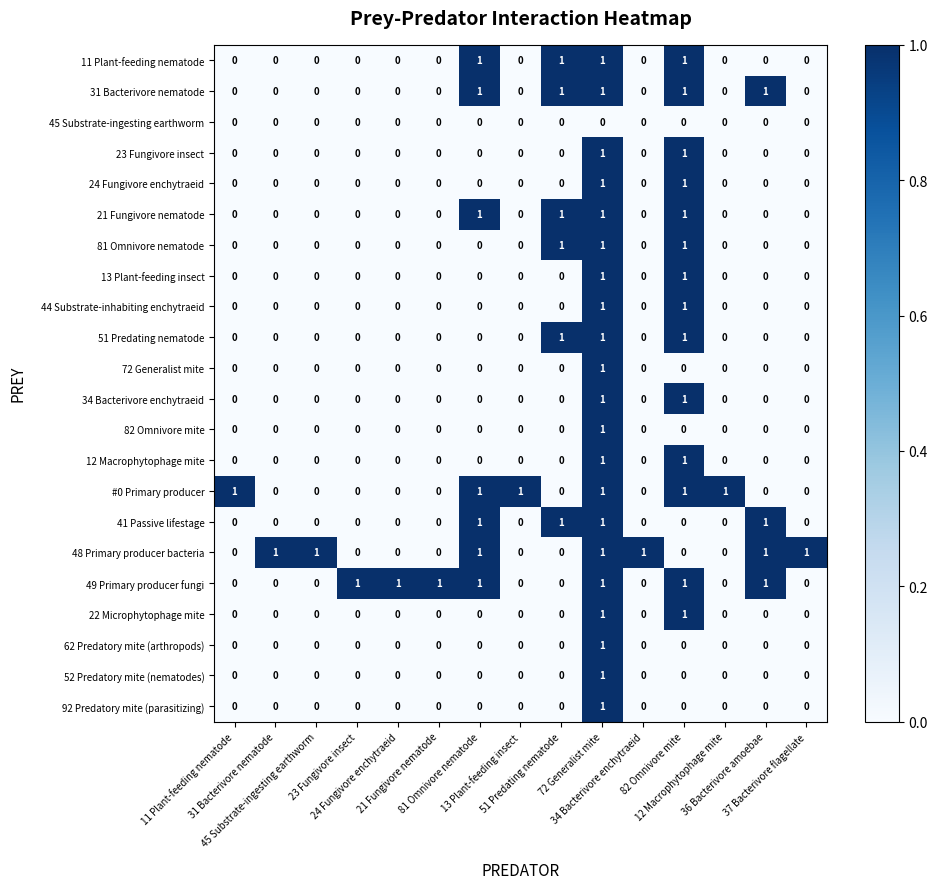

At how many categories does at least one series exceed 0?

15